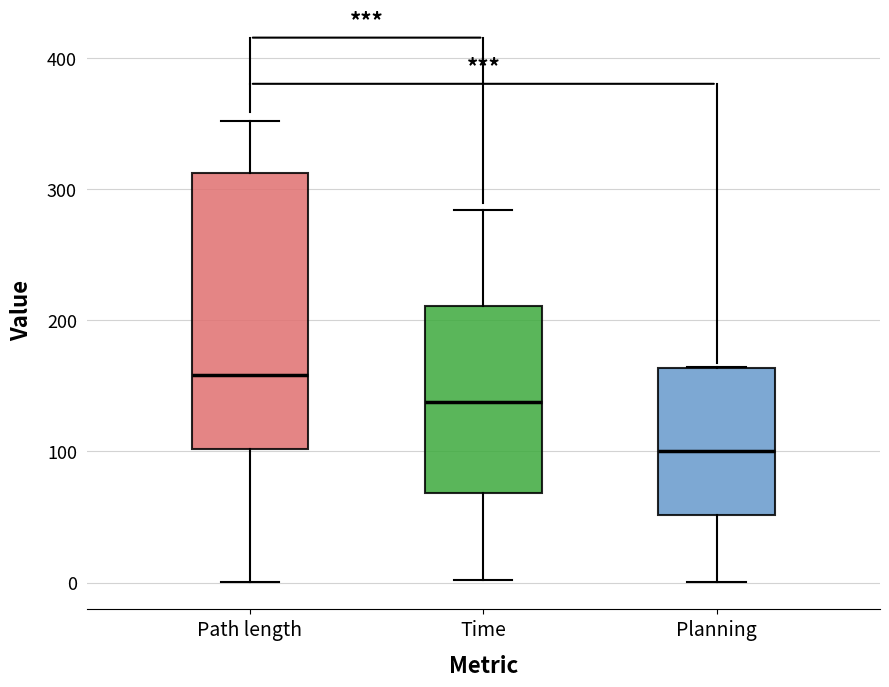

Comparing the boxes themselves (not the whiskers), which one is the tallest?

Path length